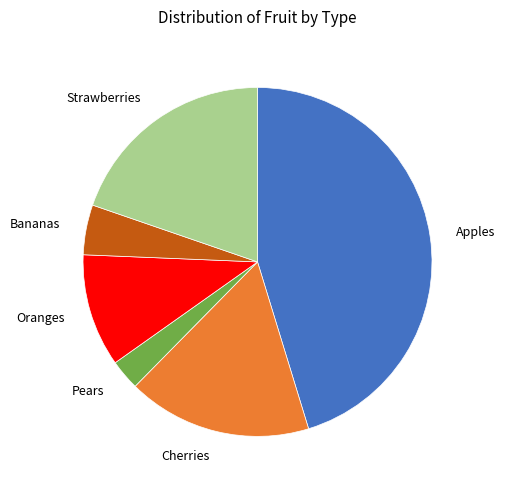

Is there any slice that represents more than half of the pie?

No